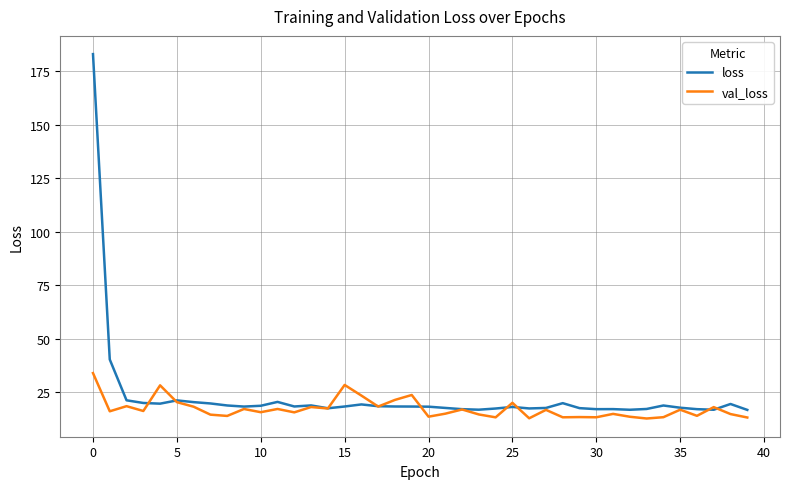

What is the minimum value for loss?

16.8